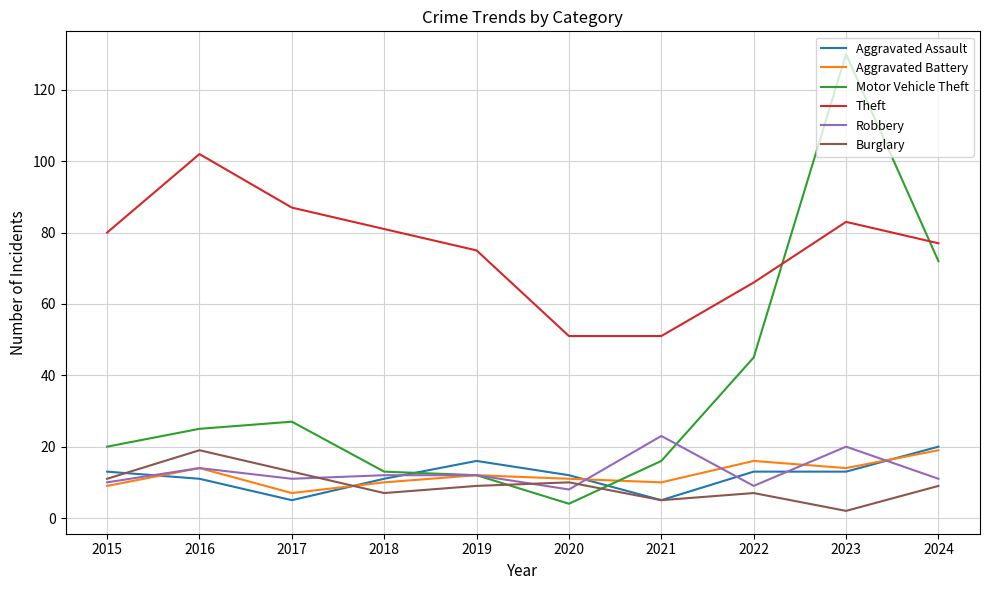

True or false: Motor Vehicle Theft has more than 0 points higher than both neighbors.

True